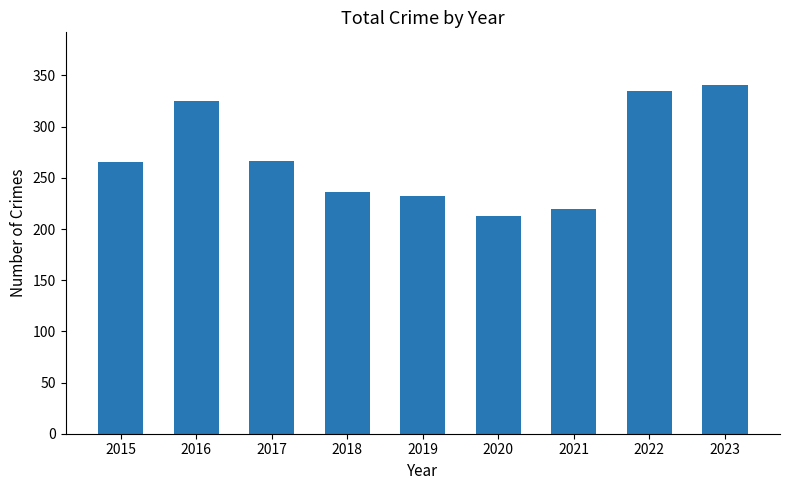

Between 2015 and 2019, which is larger?

2015